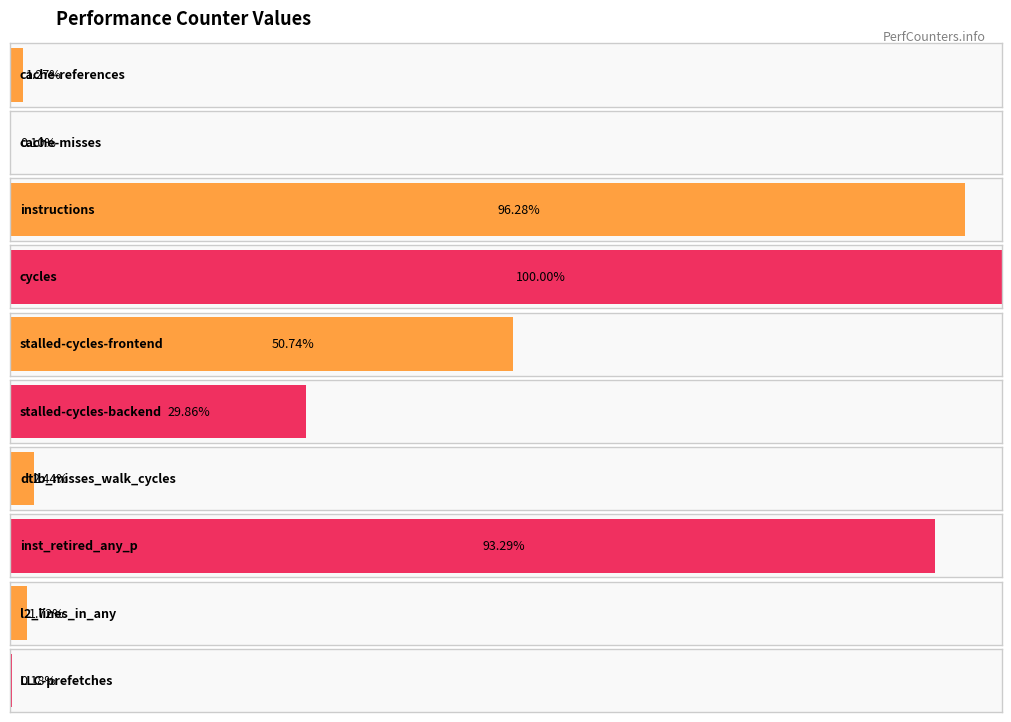

Reading left to right, list all the values displayed in this chart.

cache-references=137797383	cache-misses=11210918	instructions=10414142994	cycles=10816242065	stalled-cycles-frontend=5488636552	stalled-cycles-backend=3229962224	dtlb_misses_walk_cycles=264252201	inst_retired_any_p=10090411285	l2_lines_in_any=185879237	LLC-prefetches=19114924